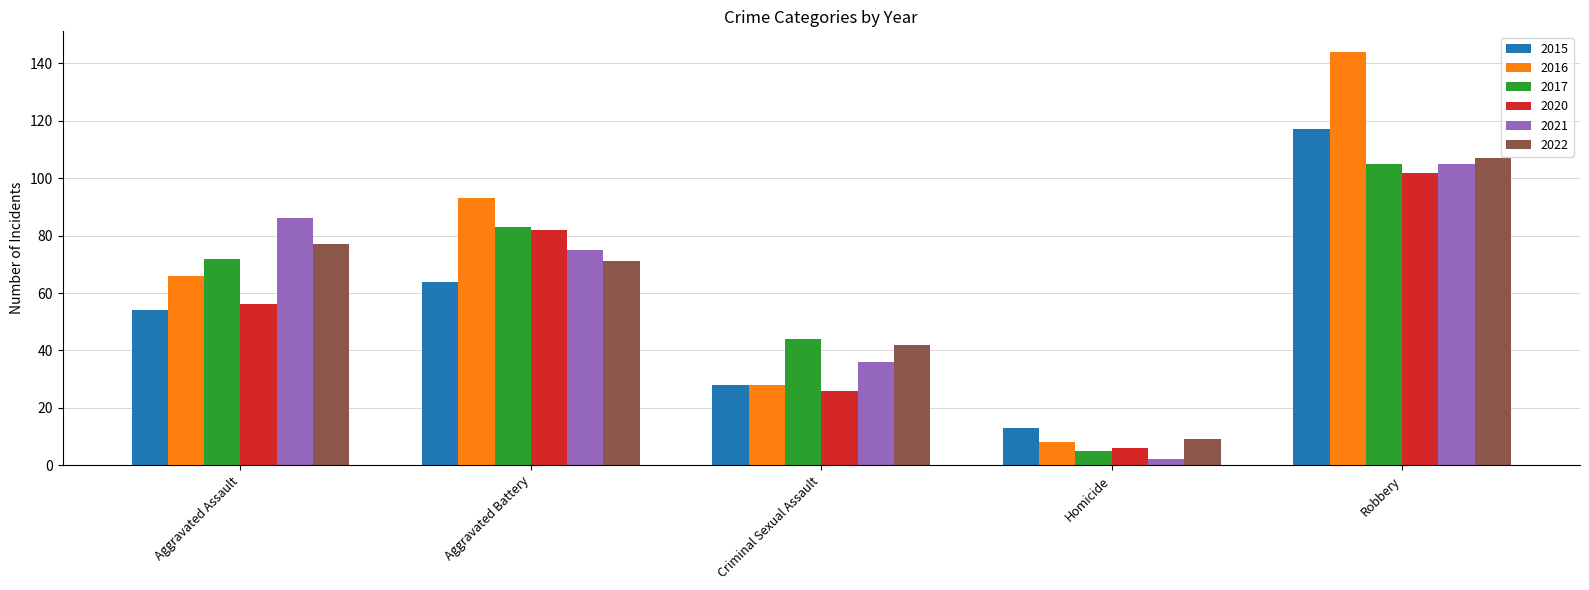

True or false: 2020 has a value of 88 at Aggravated Assault.

False